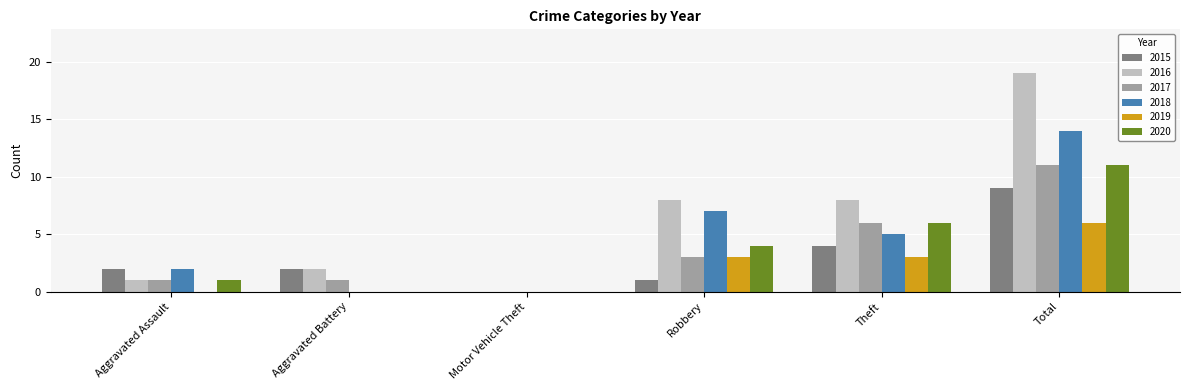

Which series has the largest range (max minus min)?

2016